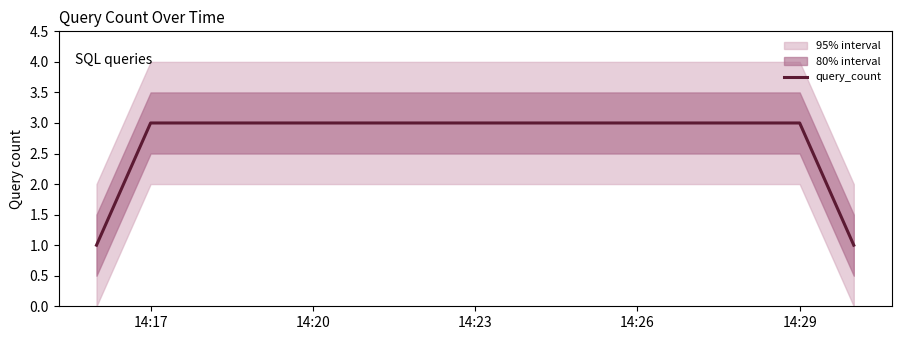

What is the value of the 3rd point from the left?

3